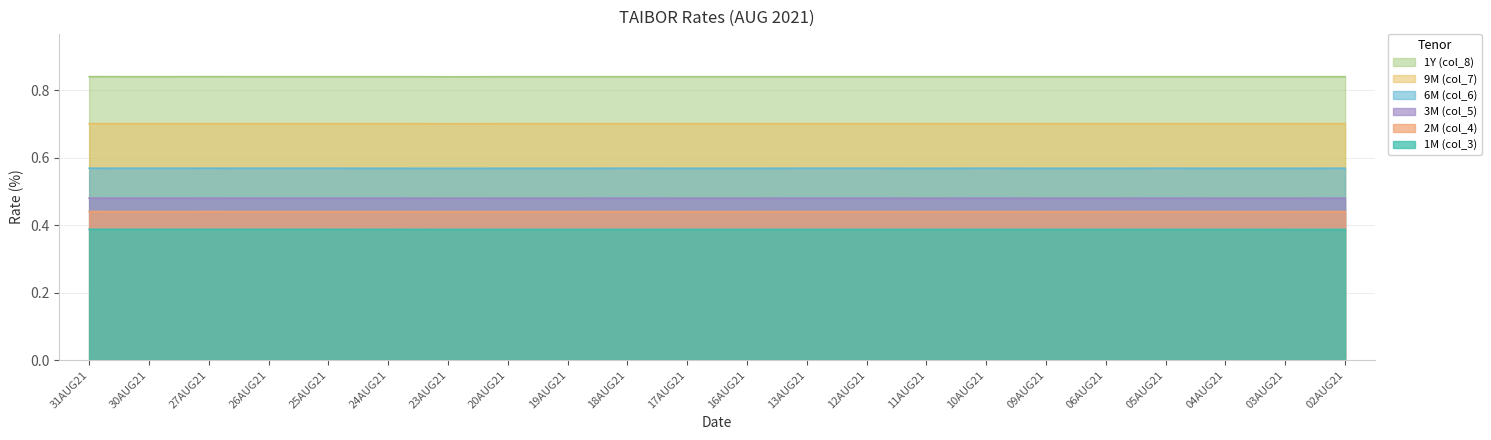

Rank the categories by 6M (col_6) value from lowest to highest.

23AUG21, 24AUG21, 20AUG21, 19AUG21, 17AUG21, 16AUG21, 11AUG21, 09AUG21, 06AUG21, 04AUG21, 03AUG21, 30AUG21, 26AUG21, 25AUG21, 18AUG21, 13AUG21, 12AUG21, 10AUG21, 05AUG21, 02AUG21, 31AUG21, 27AUG21